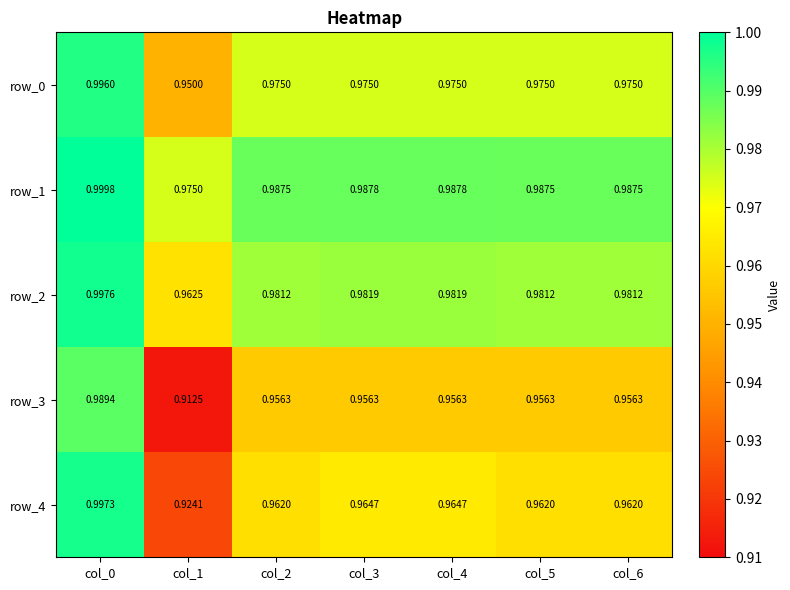

The value of row_2 at col_3 is 1.5. True or false?

False